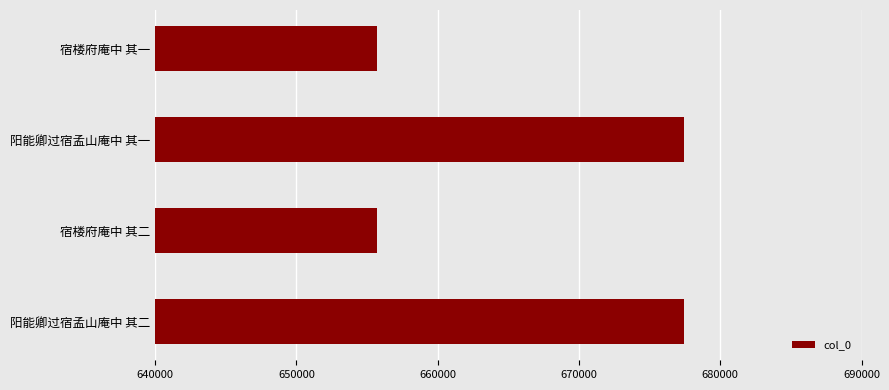

What is the smallest value displayed?

655701